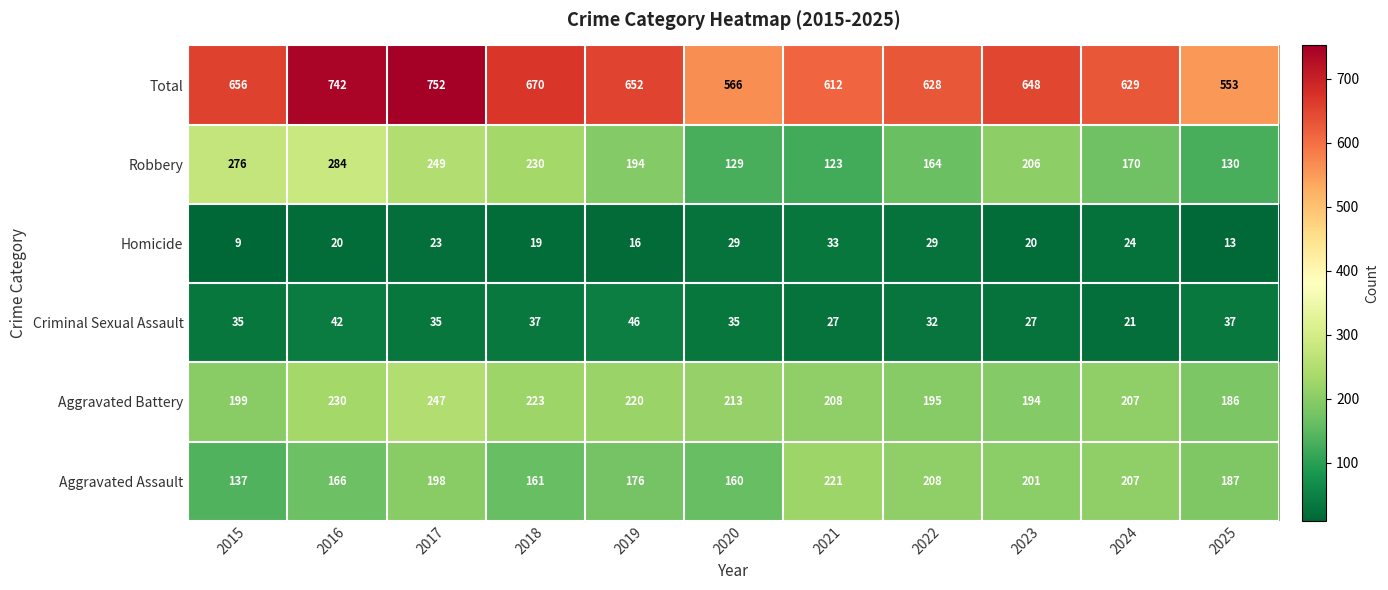

What is the average value of the Robbery series?

196